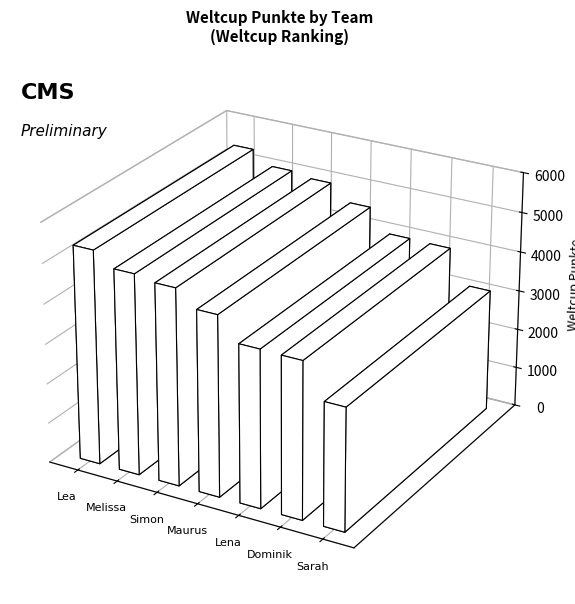

What is the value of the 1st bar from the left?

5368